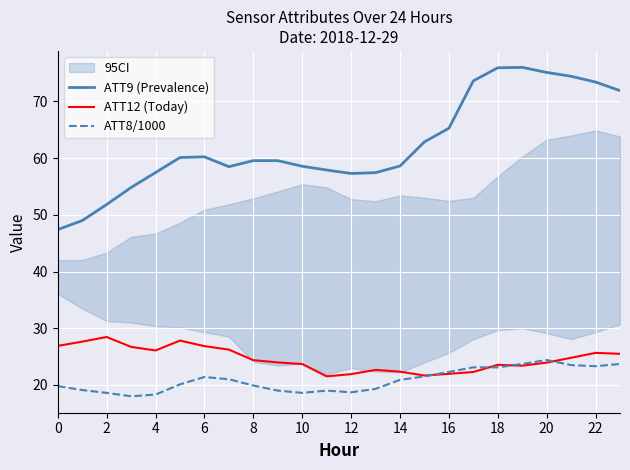

What is the maximum value for ATT8/1000?

24.4